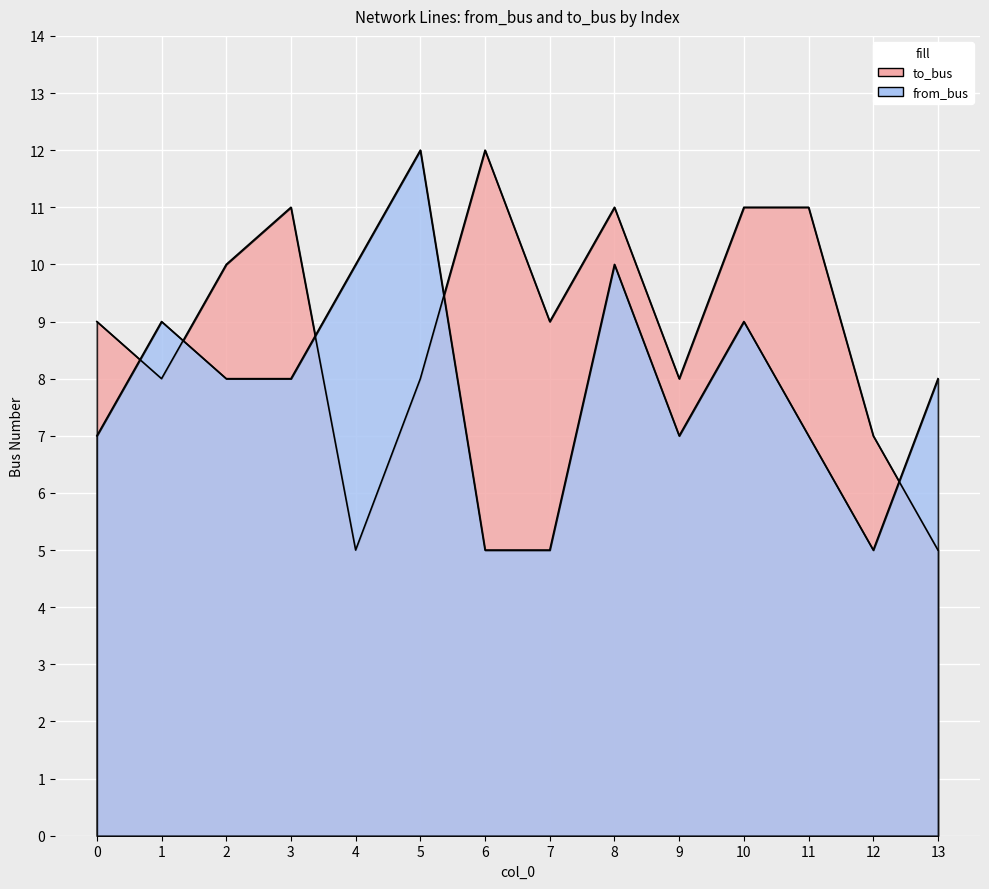

What is the greatest value displayed?

12